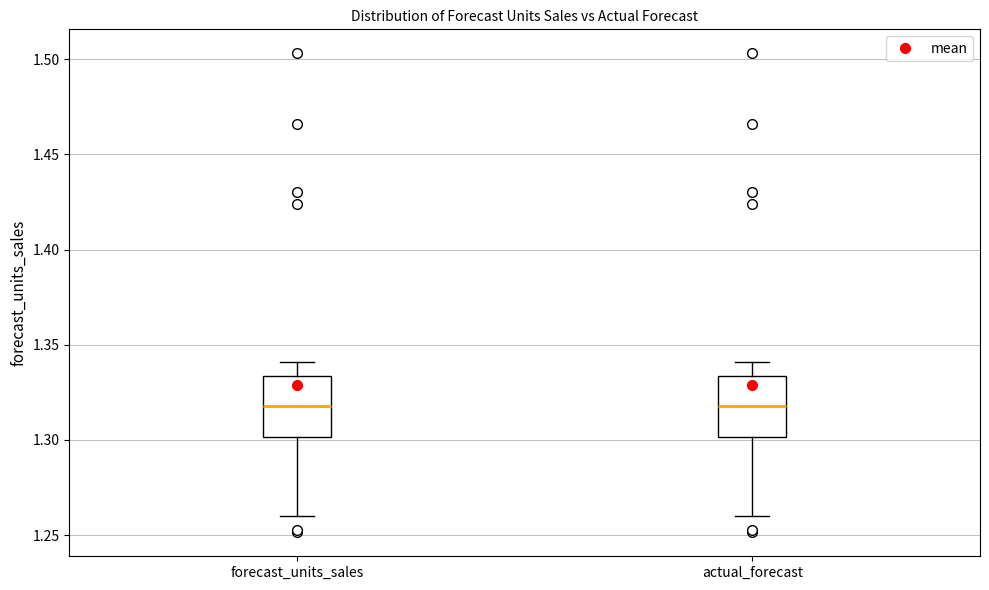

Where does the lower whisker of the box for forecast_units_sales end on the y-axis? The values are not printed on the chart, so give them approximately, as read against the axis.

1.260